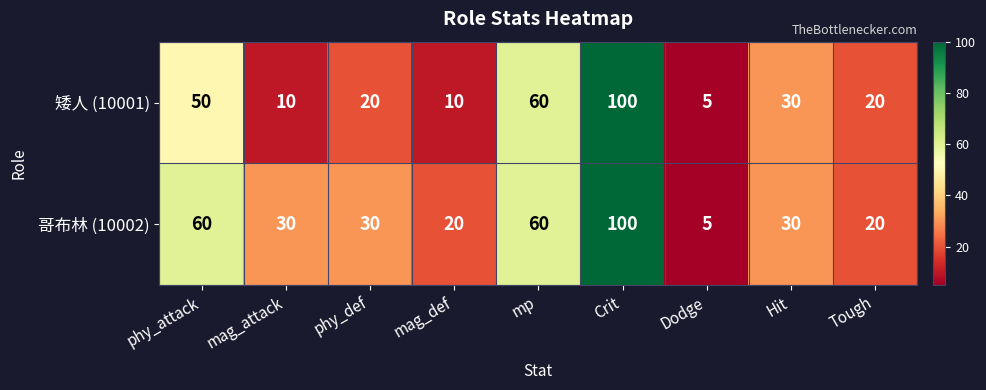

What is the maximum value for 矮人 (10001)?

100